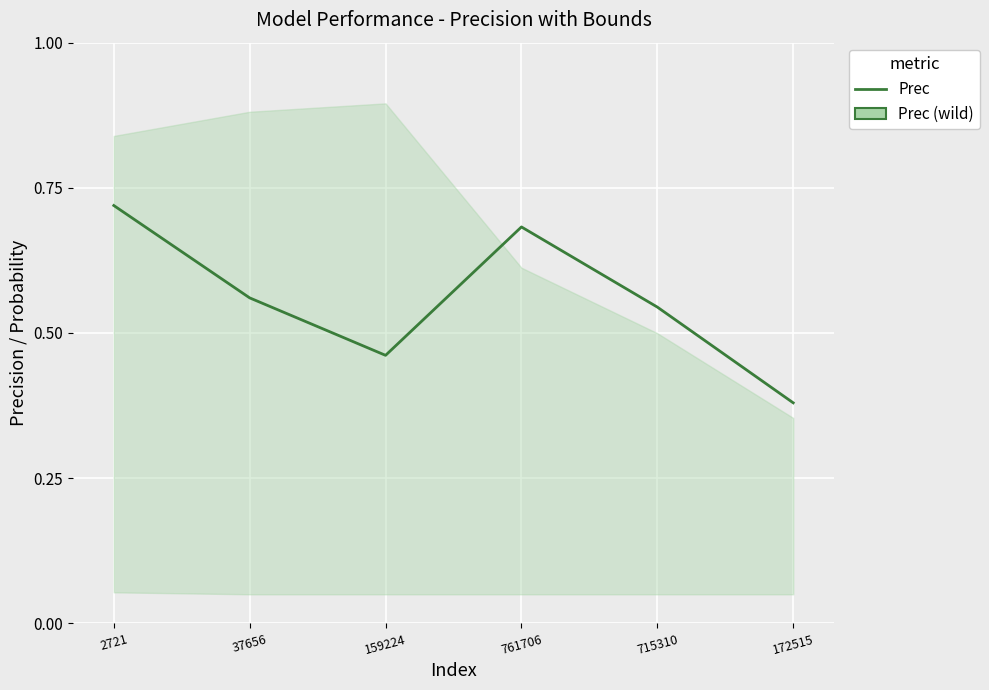

Count the values in the range 0 to 1.

6